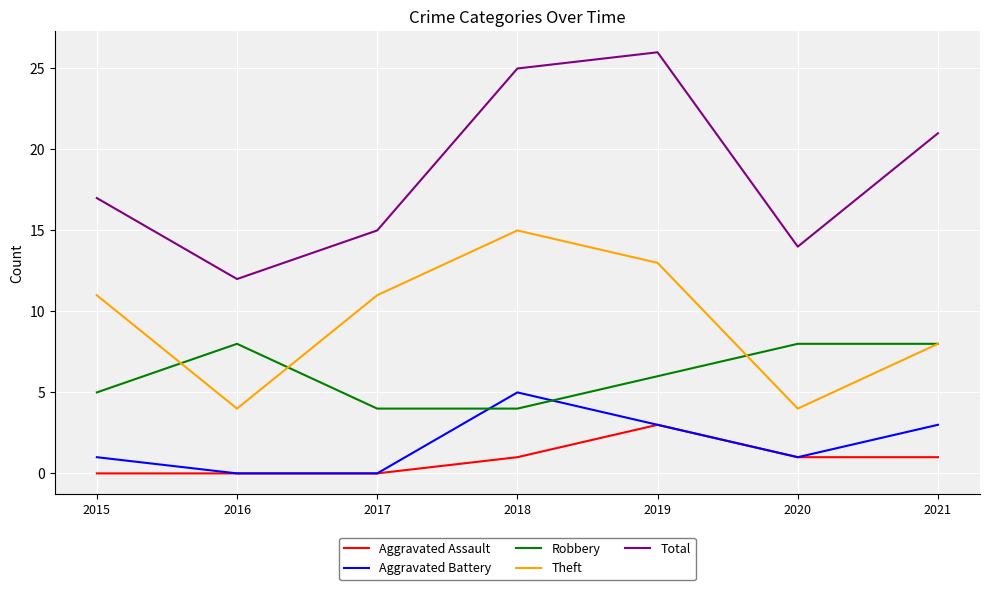

What is the spread (max minus min) of values at 2016?

12